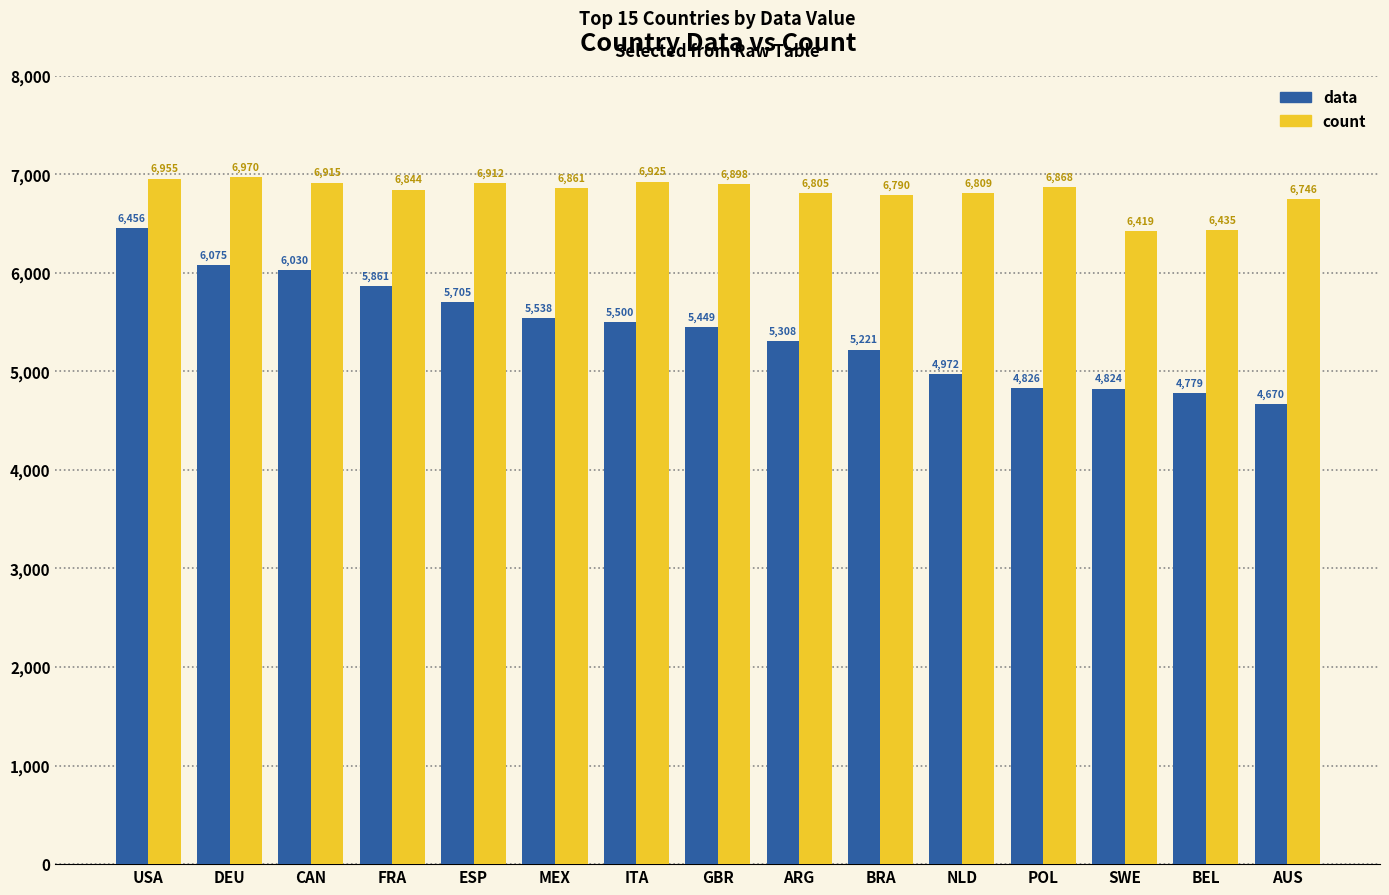

True or false: count has a value of 9052 at ESP.

False